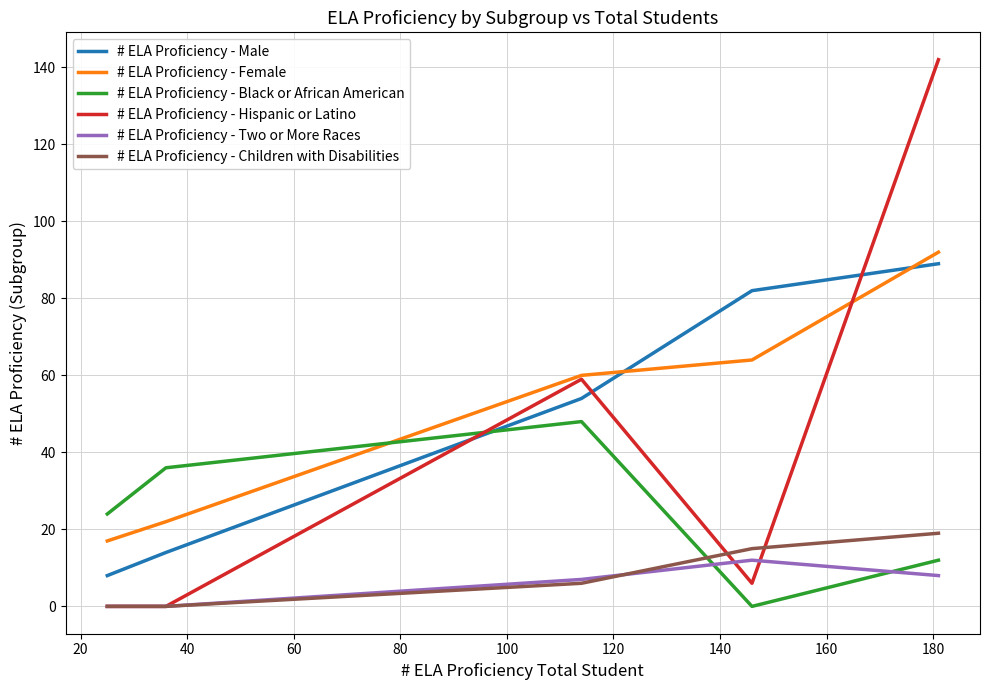

What is the maximum value shown in the chart?

142